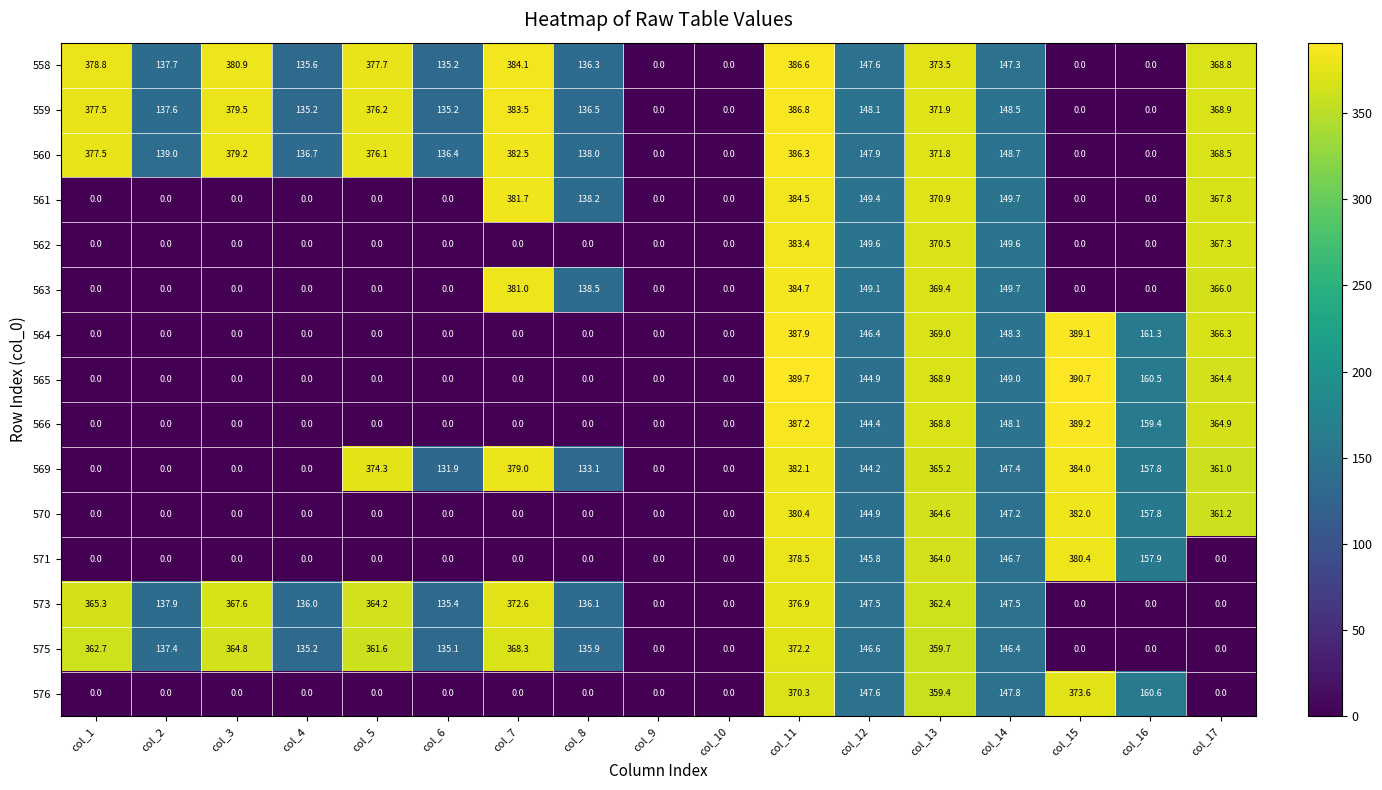

What is the spread (max minus min) of values at col_13?

14.1